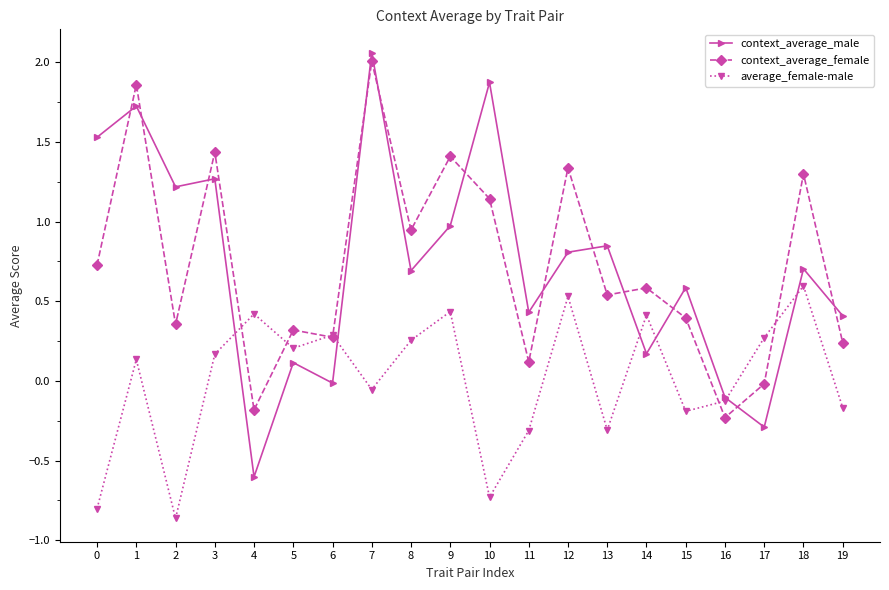

In context_average_female, how many points are higher than both neighbors (excluding endpoints)?

8